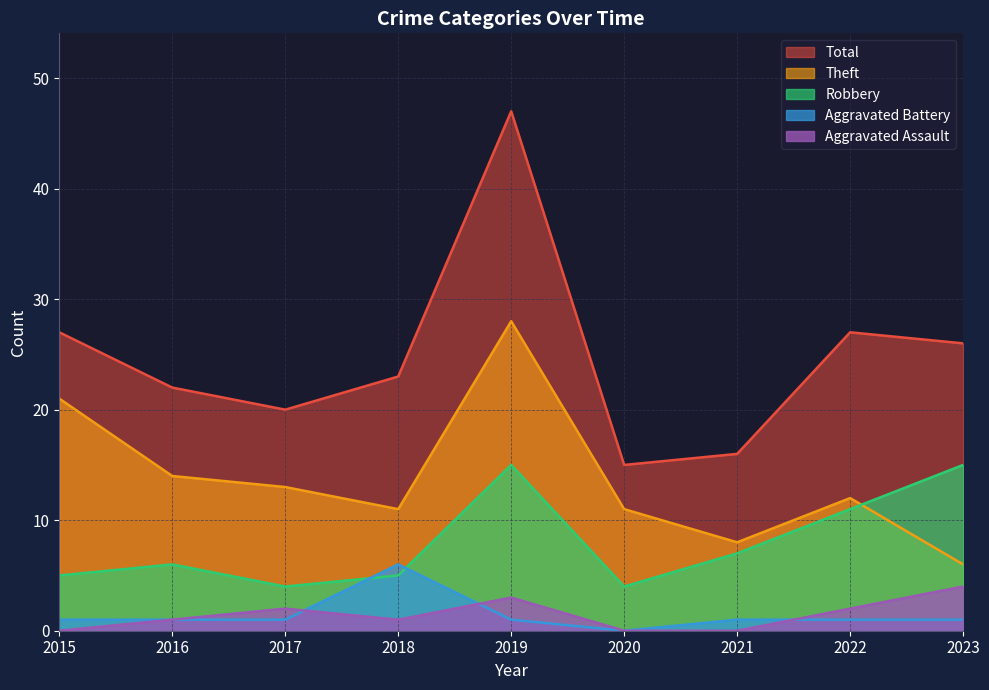

Reading left to right, list all the values displayed in this chart.

Robbery: 2015=5	2016=6	2017=4	2018=5	2019=15	2020=4	2021=7	2022=11	2023=15
Theft: 2015=21	2016=14	2017=13	2018=11	2019=28	2020=11	2021=8	2022=12	2023=6
Aggravated Battery: 2015=1	2016=1	2017=1	2018=6	2019=1	2020=0	2021=1	2022=1	2023=1
Aggravated Assault: 2015=0	2016=1	2017=2	2018=1	2019=3	2020=0	2021=0	2022=2	2023=4
Total: 2015=27	2016=22	2017=20	2018=23	2019=47	2020=15	2021=16	2022=27	2023=26